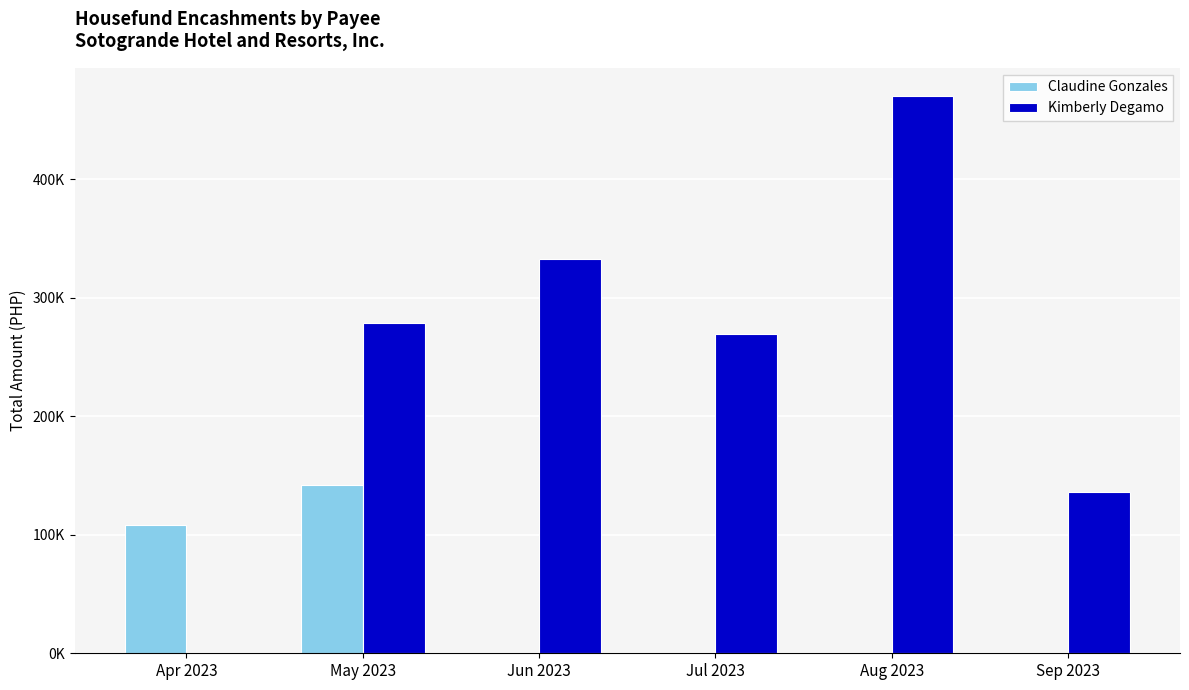

Which series has the widest spread of values?

Kimberly Degamo